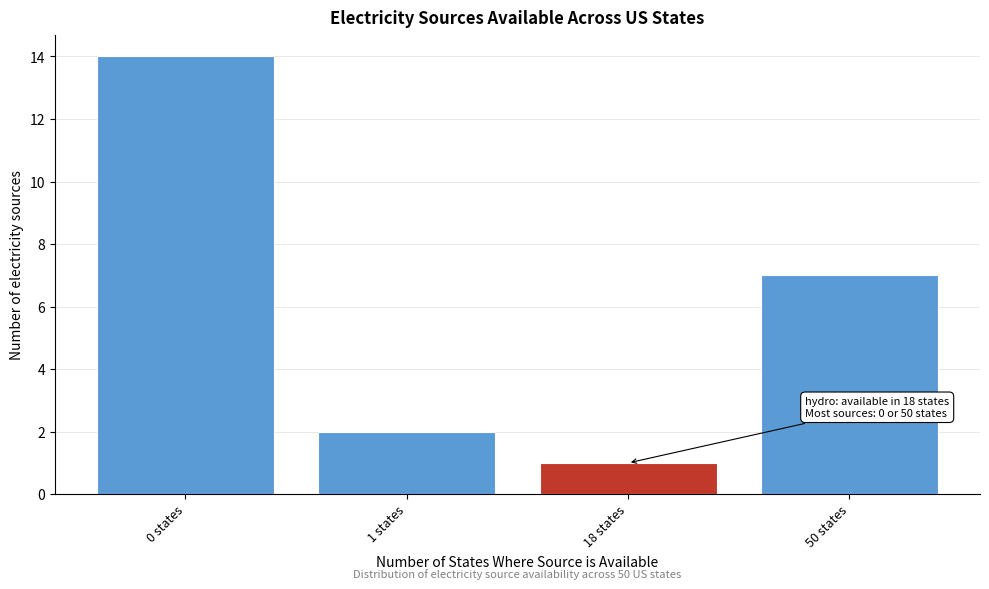

Reading right to left, what are all the values shown in this chart?

50 states=7	18 states=1	1 states=2	0 states=14